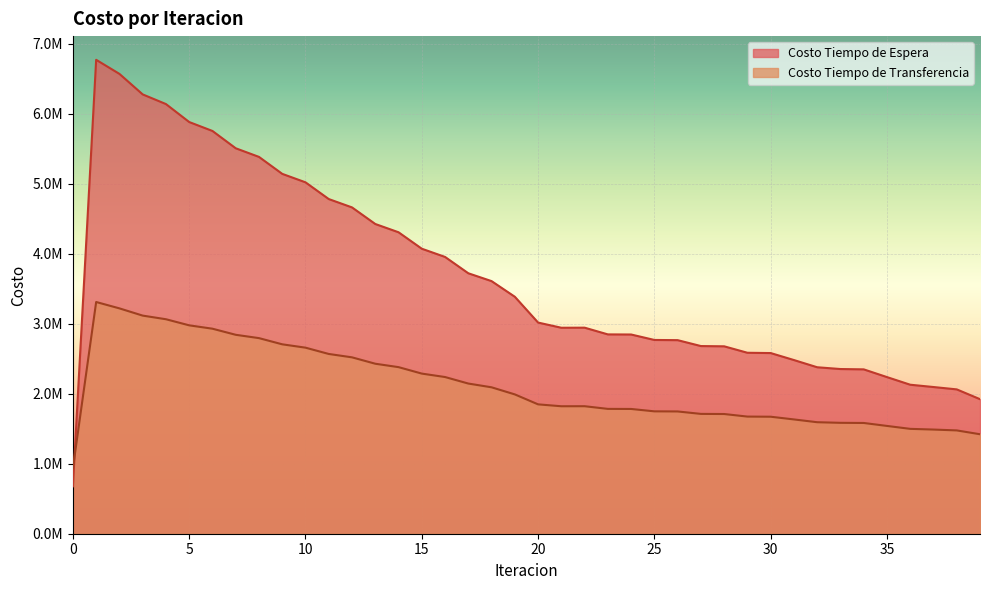

How many series are shown in this chart?

2